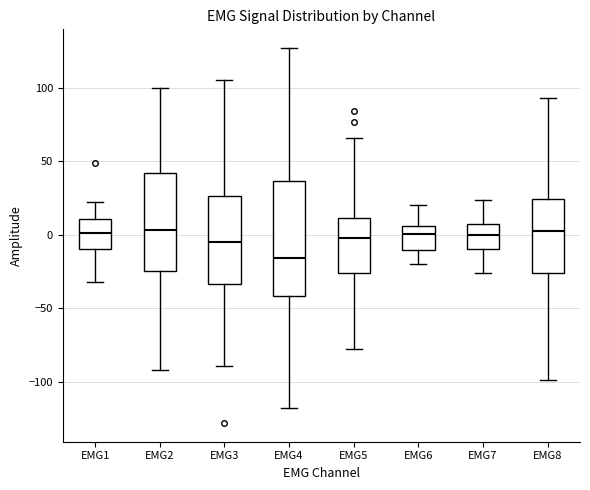

Reading left to right, transcribe this box plot: for each box, give where its median line is, the range the box spans, and where its two whiskers end, as read against the y-axis. The values are not printed on the chart, so give them approximately, as read against the axis.

EMG1: median 0, box -10 to 10, whiskers -30 to 20
EMG2: median 5, box -25 to 40, whiskers -90 to 100
EMG3: median -5, box -35 to 25, whiskers -90 to 105
EMG4: median -15, box -40 to 35, whiskers -120 to 125
EMG5: median 0, box -25 to 10, whiskers -80 to 65
EMG6: median 0, box -10 to 5, whiskers -20 to 20
EMG7: median 0, box -10 to 5, whiskers -25 to 25
EMG8: median 5, box -25 to 25, whiskers -100 to 95